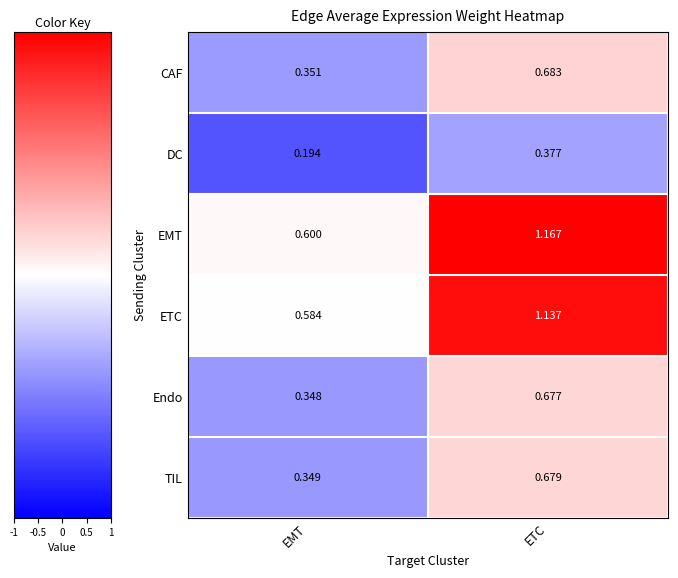

Which series has the largest total across all categories?

EMT